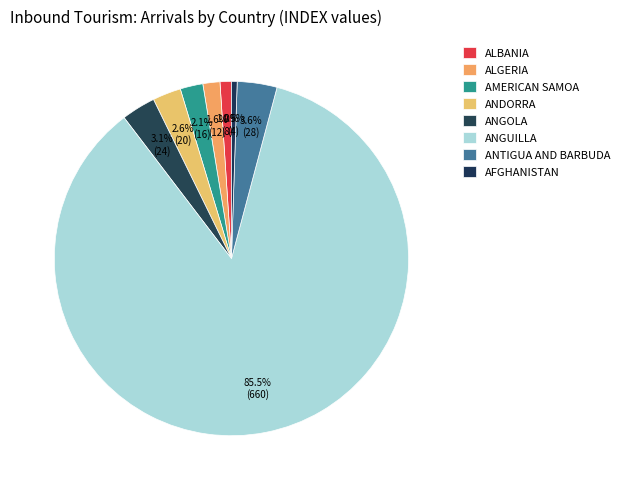

What percentage is the AMERICAN SAMOA slice, to the nearest percent?

2%